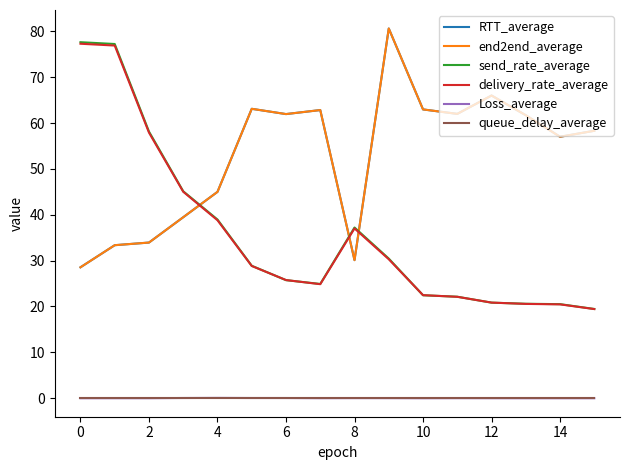

Does the chart display data point markers on the line(s)?

No